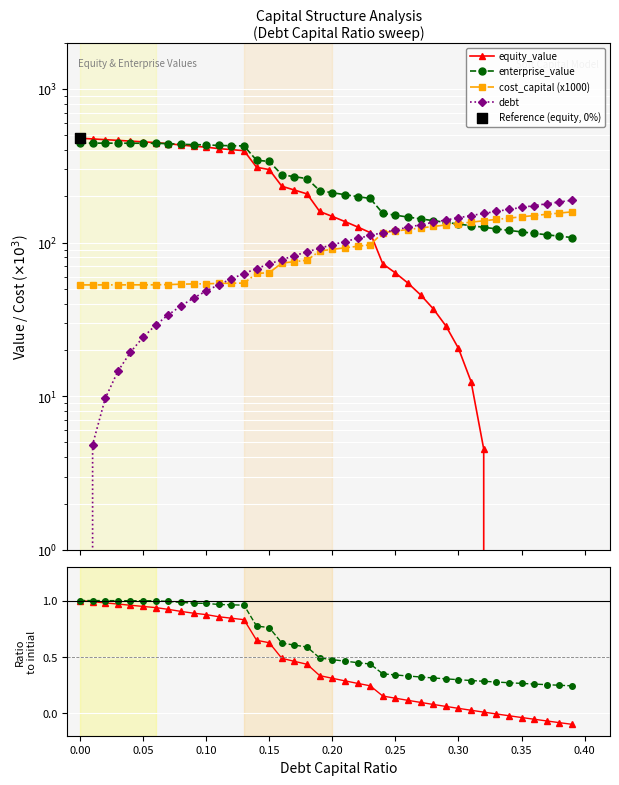

Which series contains the lowest Y value?

equity_value